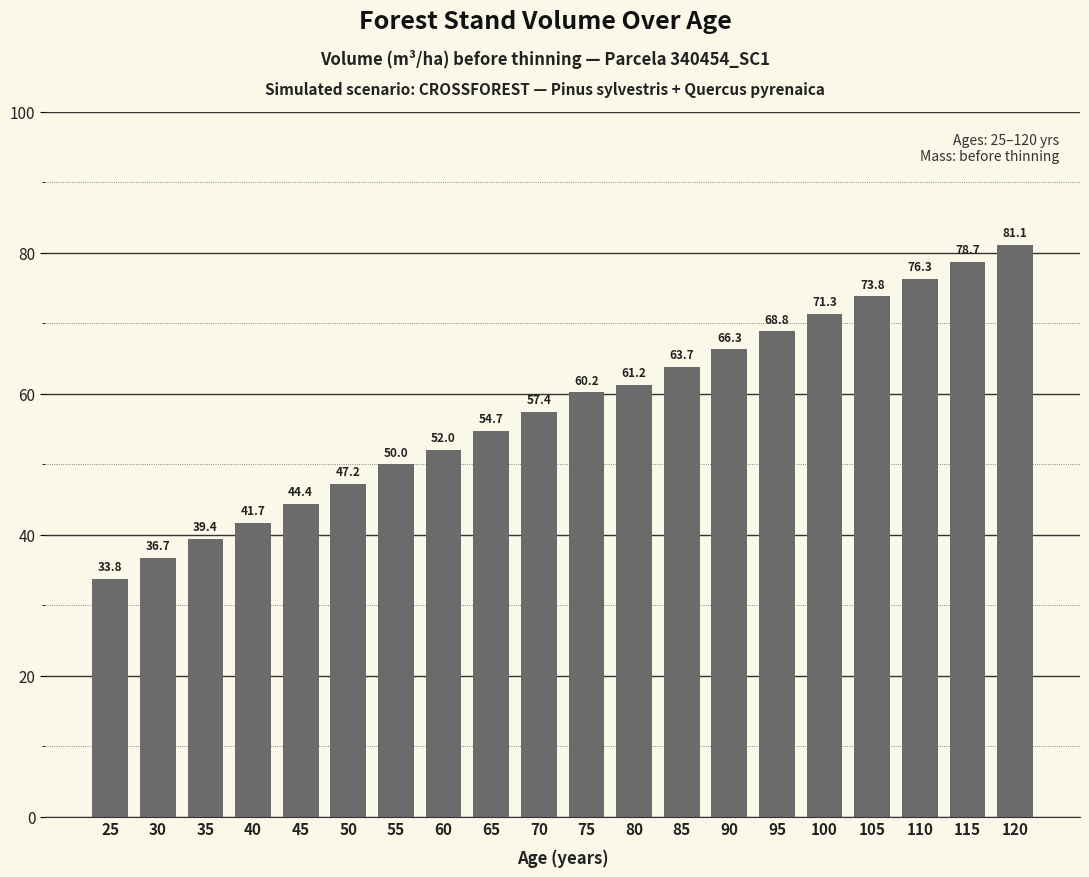

Reading left to right, list all the values displayed in this chart.

25=33.8	30=36.7	35=39.4	40=41.7	45=44.4	50=47.2	55=50.0	60=52.0	65=54.7	70=57.4	75=60.2	80=61.2	85=63.7	90=66.3	95=68.8	100=71.3	105=73.8	110=76.3	115=78.7	120=81.1